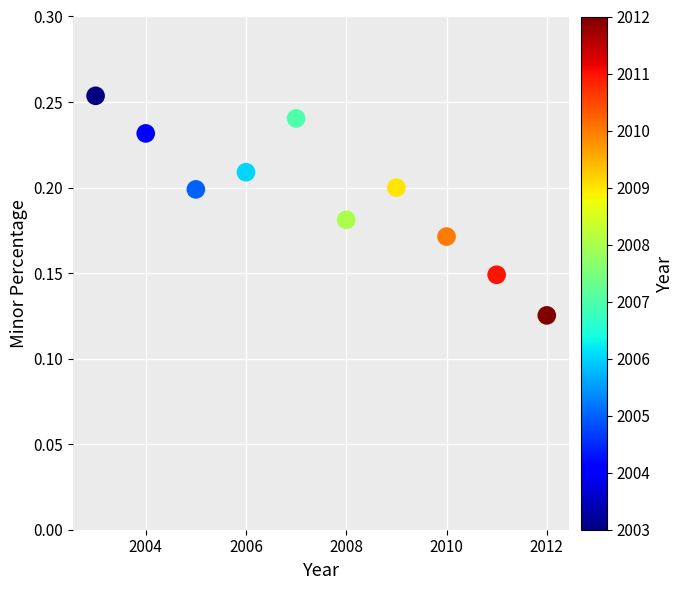

What is the average X value?

2007.5